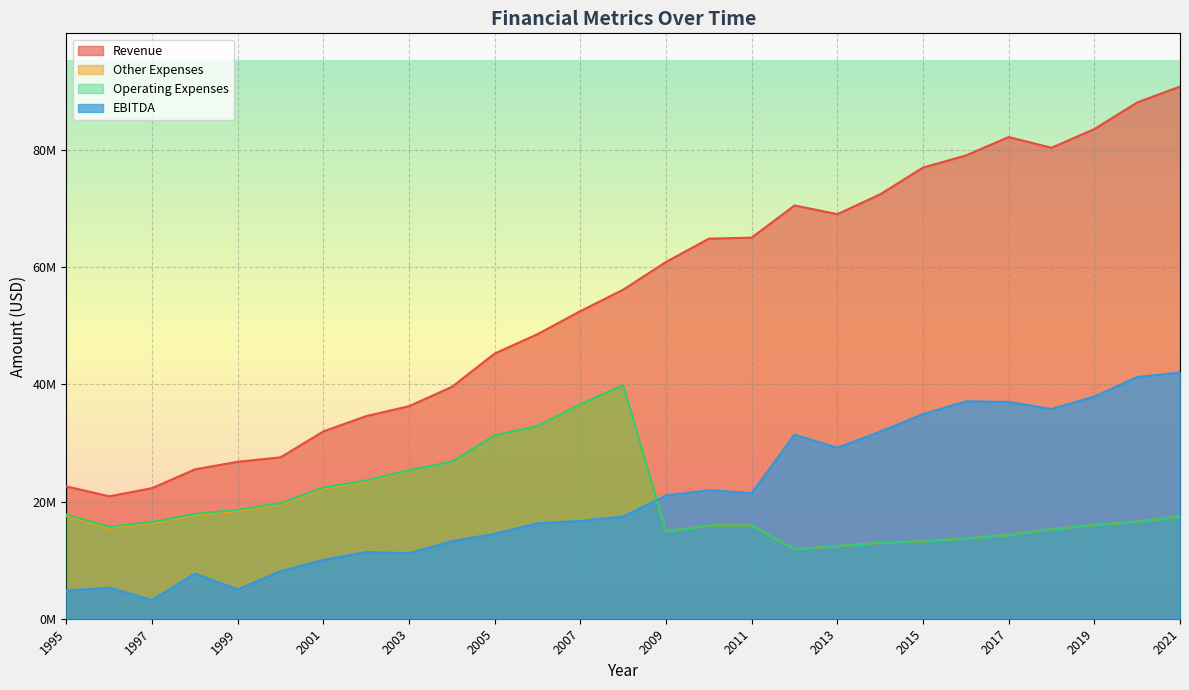

Reading left to right, list all the values displayed in this chart.

Revenue: 1995=22600000	1996=20900000	1997=22300000	1998=25500000	1999=26800000	2000=27551000	2001=31987000	2002=34597000	2003=36295000	2004=39582000	2005=45285000	2006=48587000	2007=52524000	2008=56185000	2009=60912000	2010=64885000	2011=65070000	2012=70563000	2013=69073000	2014=72465000	2015=77024000	2016=79089000	2017=82235000	2018=80411000	2019=83595000	2020=88141000	2021=90859000
Other Expenses: 1995=17600000	1996=15500000	1997=16300000	1998=17700000	1999=18400000	2000=19542000	2001=22224000	2002=23422000	2003=25379000	2004=26816000	2005=31297000	2006=32905000	2007=36624000	2008=39852000	2009=14899000	2010=15903000	2011=15886000	2012=11875000	2013=12371000	2014=12958000	2015=13205000	2016=13679000	2017=14286000	2018=15256000	2019=15985000	2020=16547000	2021=17472000
Operating Expenses: 1995=17800000	1996=15700000	1997=16500000	1998=17900000	1999=18600000	2000=19721000	2001=22402000	2002=23597000	2003=25379000	2004=26816000	2005=31297000	2006=32905000	2007=36624000	2008=39852000	2009=14899000	2010=15903000	2011=15886000	2012=11875000	2013=12371000	2014=12958000	2015=13205000	2016=13679000	2017=14286000	2018=15256000	2019=15985000	2020=16547000	2021=17472000
EBITDA: 1995=4800000	1996=5300000	1997=3200000	1998=7700000	1999=5000000	2000=8125000	2001=10042000	2002=11380000	2003=11193000	2004=13237000	2005=14503000	2006=16295000	2007=16702000	2008=17458000	2009=21036000	2010=21947000	2011=21445000	2012=31437000	2013=29195000	2014=31947000	2015=34924000	2016=37117000	2017=37010000	2018=35809000	2019=37933000	2020=41263000	2021=42041000